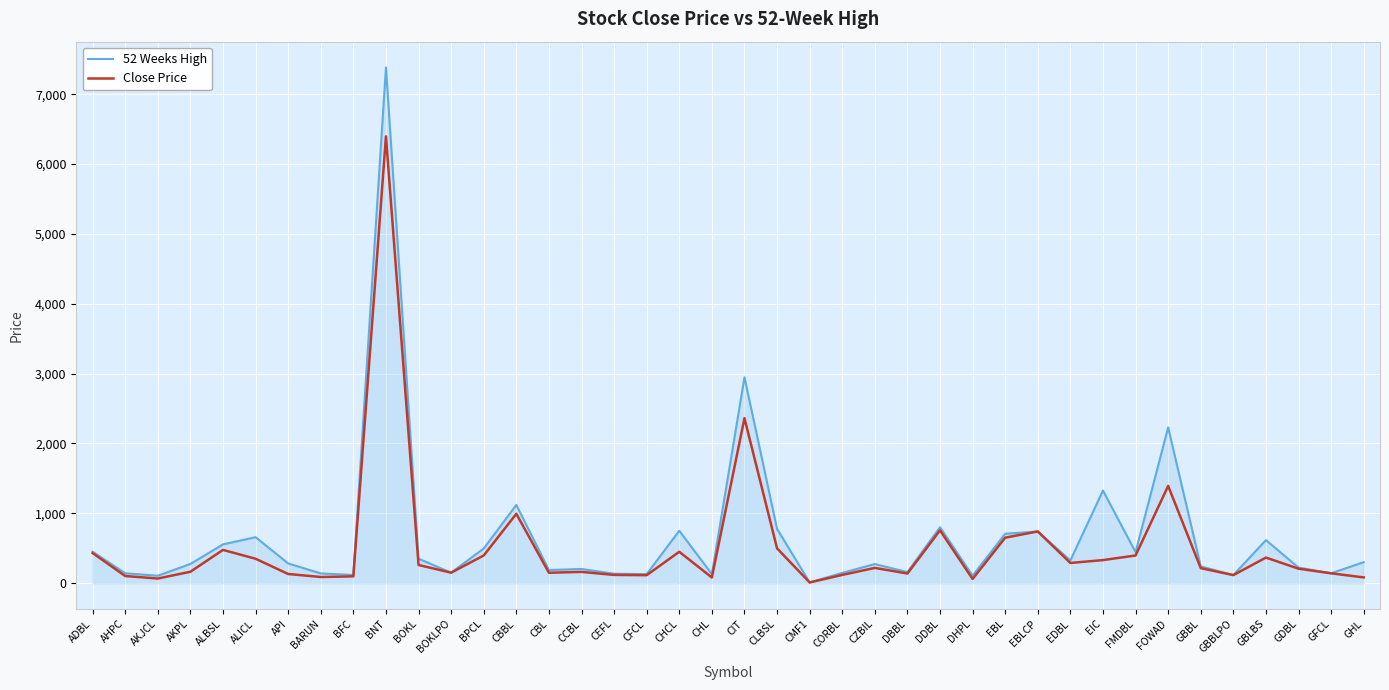

Is it true that Close Price equals 172.7 at CHCL?

False